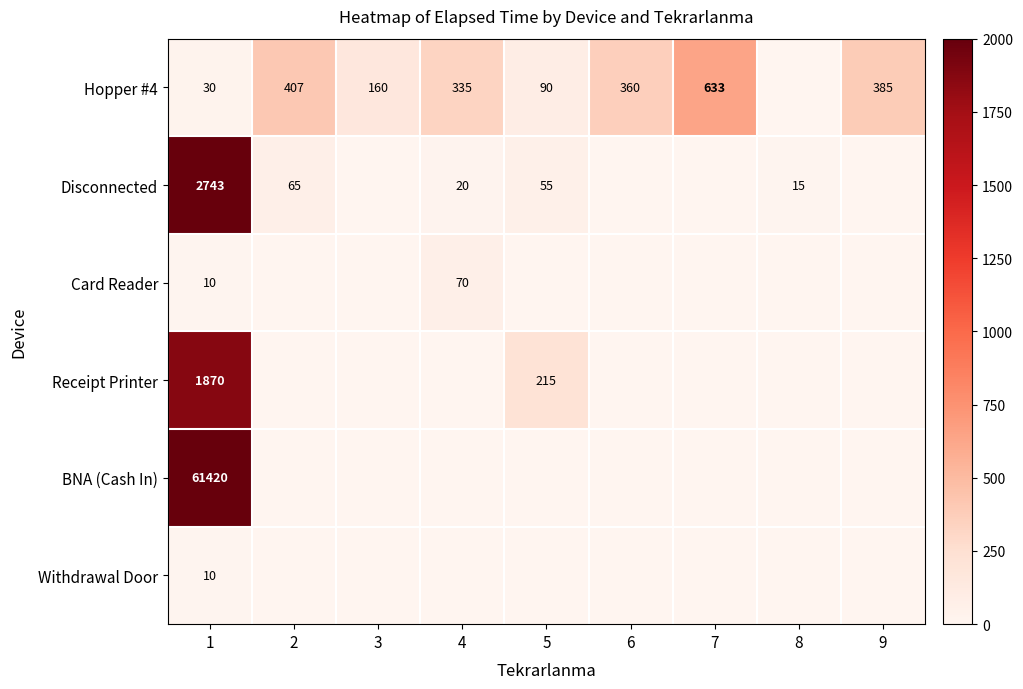

How many series are shown in this chart?

6